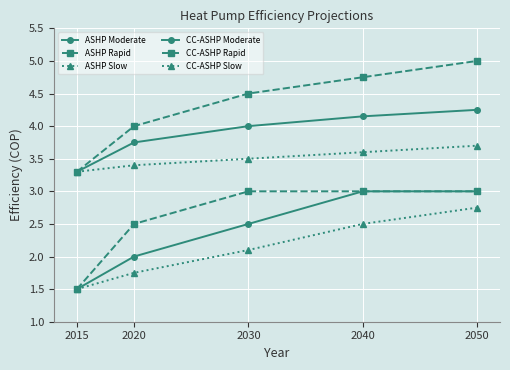

Does the chart have visible grid lines?

Yes